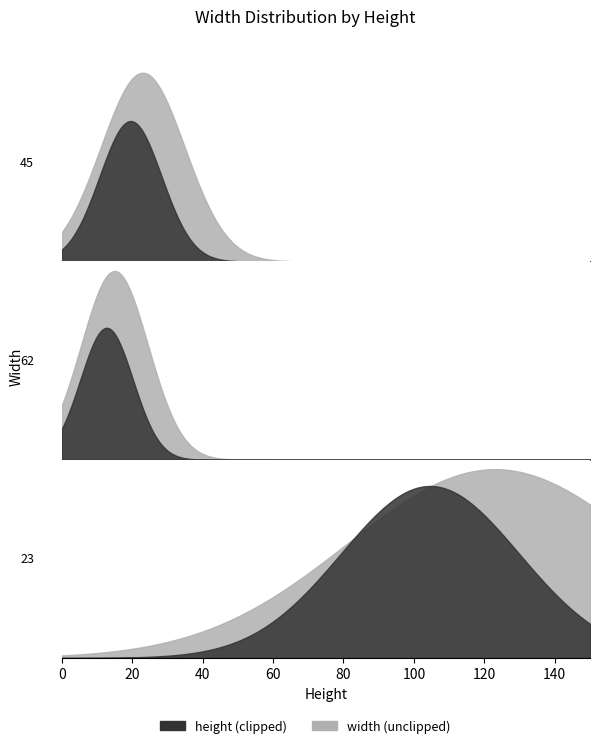

The chart shows a value of 5 at 45. True or false?

False